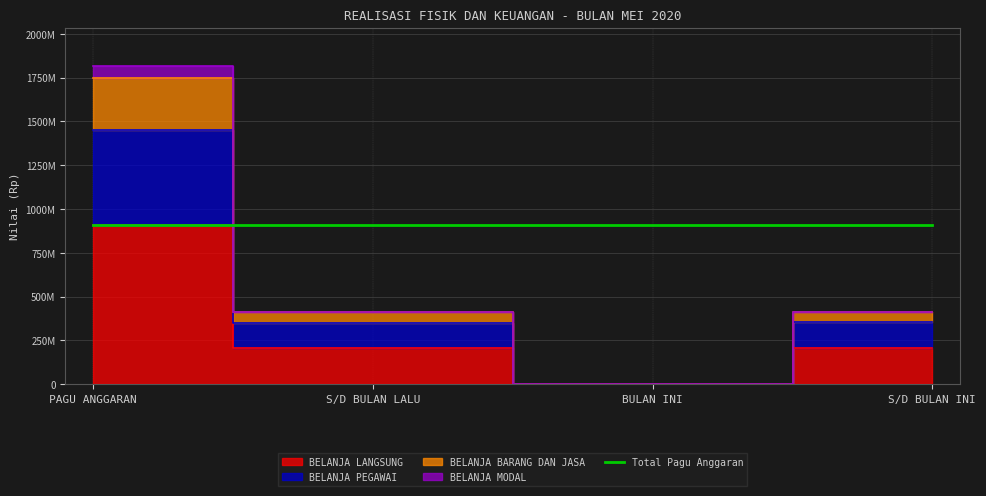

Where does the BELANJA BARANG DAN JASA series first go above 414029920?

PAGU ANGGARAN